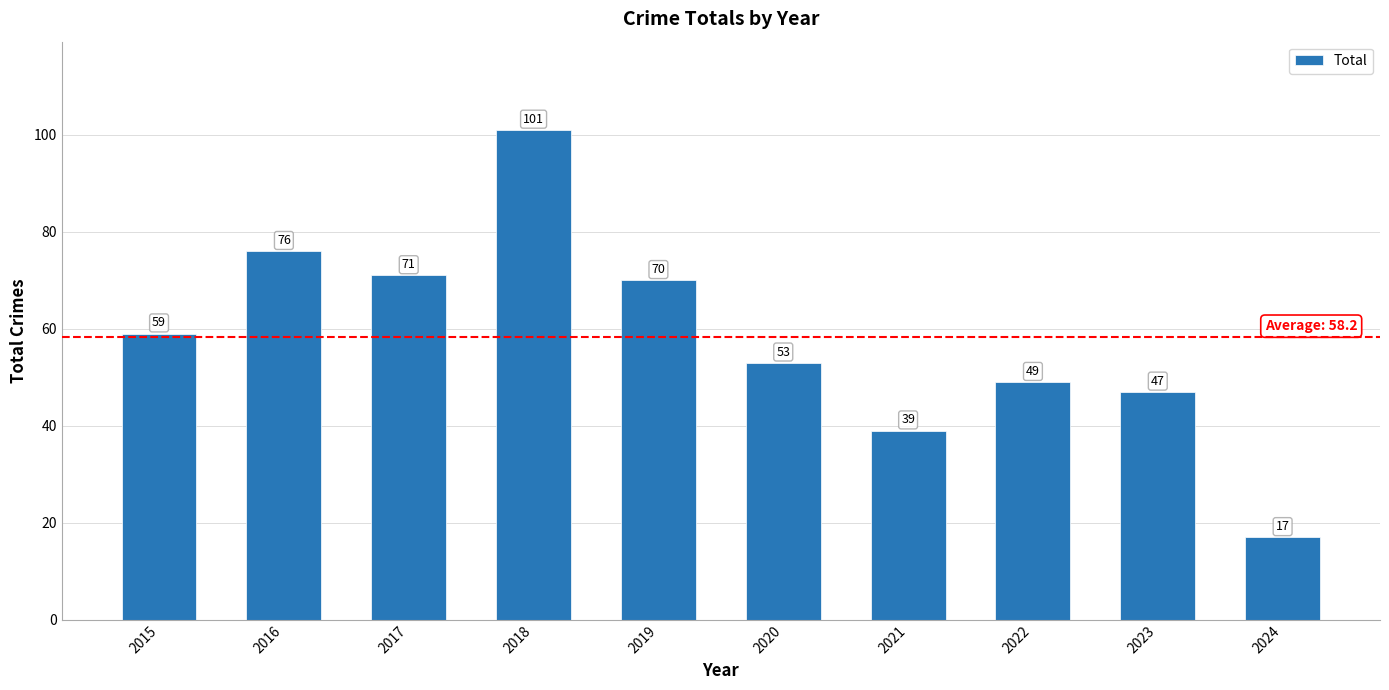

Reading left to right, transcribe all the data shown in this chart.

2015=59	2016=76	2017=71	2018=101	2019=70	2020=53	2021=39	2022=49	2023=47	2024=17